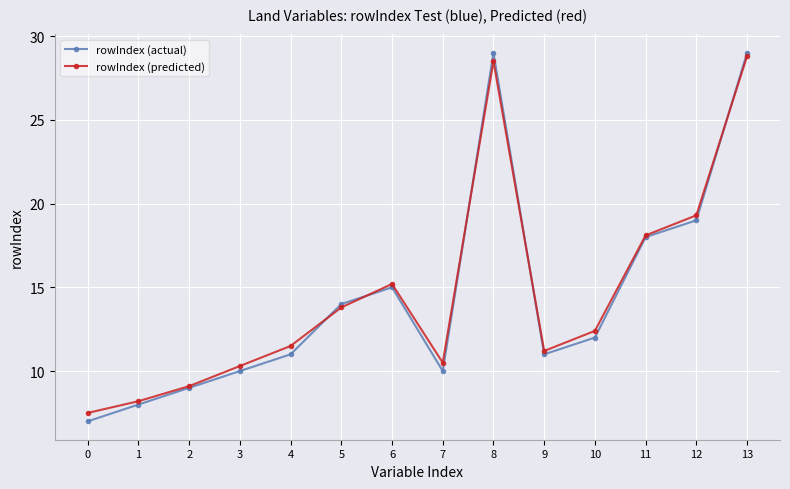

What is the total value across all series at 8?

57.5